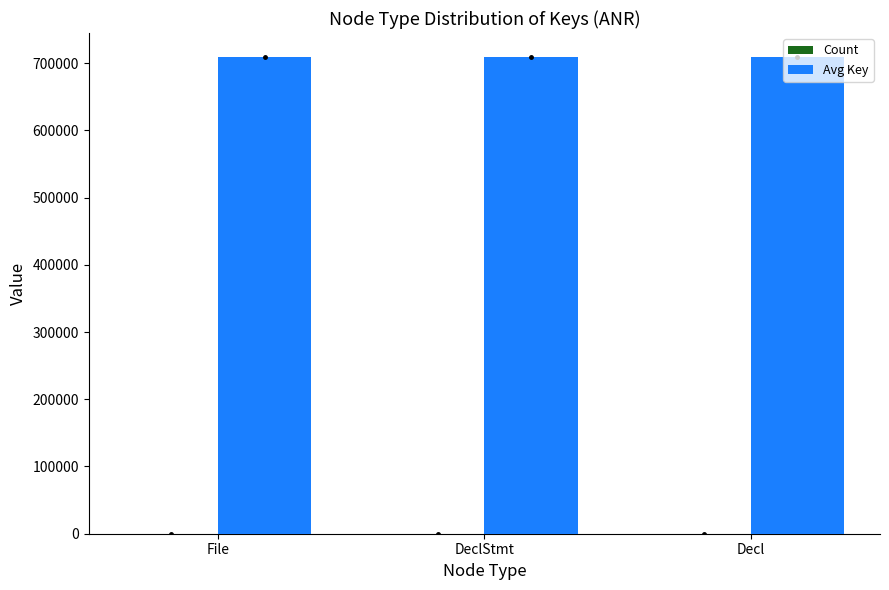

How many data points does each series have?

3